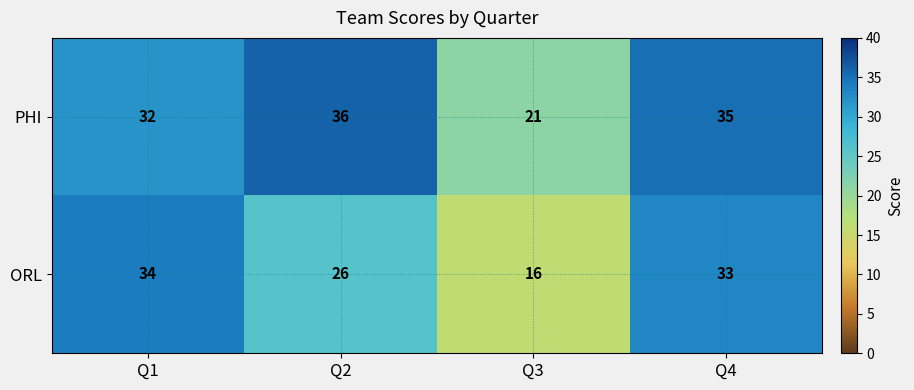

Reading left to right, transcribe all the data shown in this chart.

PHI: Q1=32	Q2=36	Q3=21	Q4=35
ORL: Q1=34	Q2=26	Q3=16	Q4=33